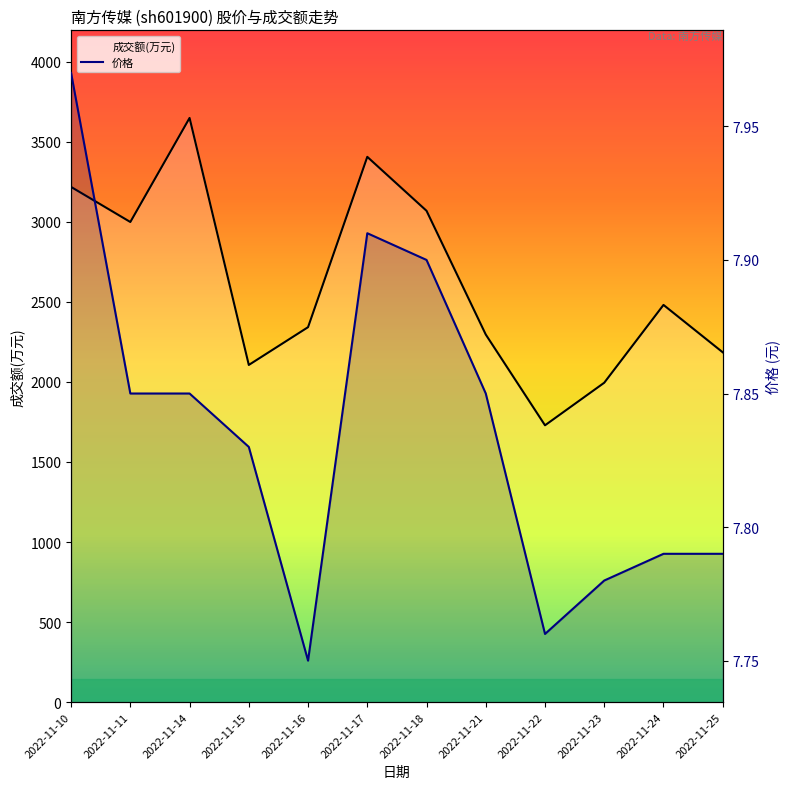

Rank the categories by 成交额(万元) value from lowest to highest.

2022-11-22, 2022-11-23, 2022-11-15, 2022-11-25, 2022-11-21, 2022-11-16, 2022-11-24, 2022-11-11, 2022-11-18, 2022-11-10, 2022-11-17, 2022-11-14